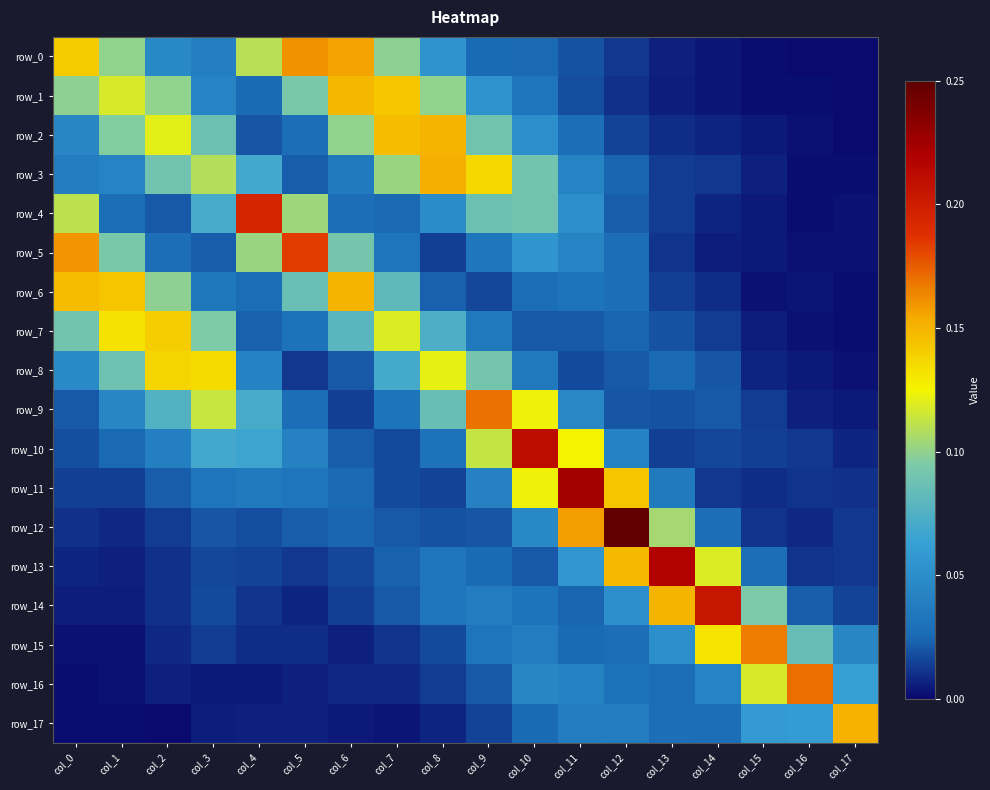

Which has a higher value, col_6 or col_17?

col_6